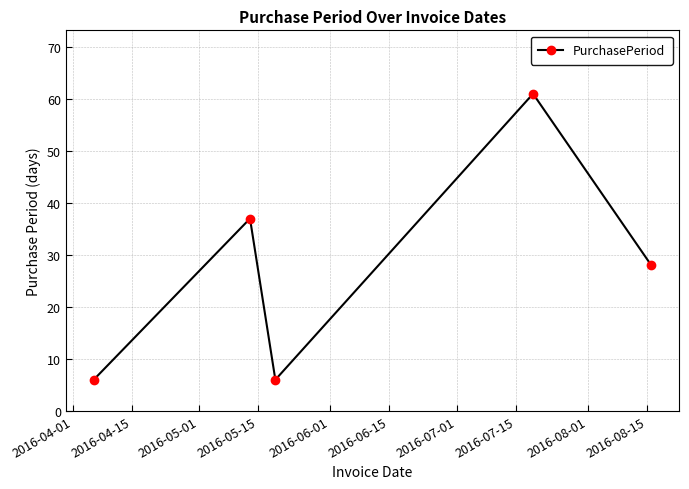

Reading right to left, extract all data points from this chart.

28	61	6	37	6